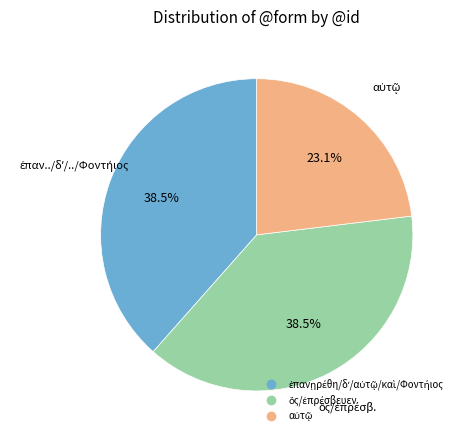

Is there any slice that represents more than half of the pie?

No